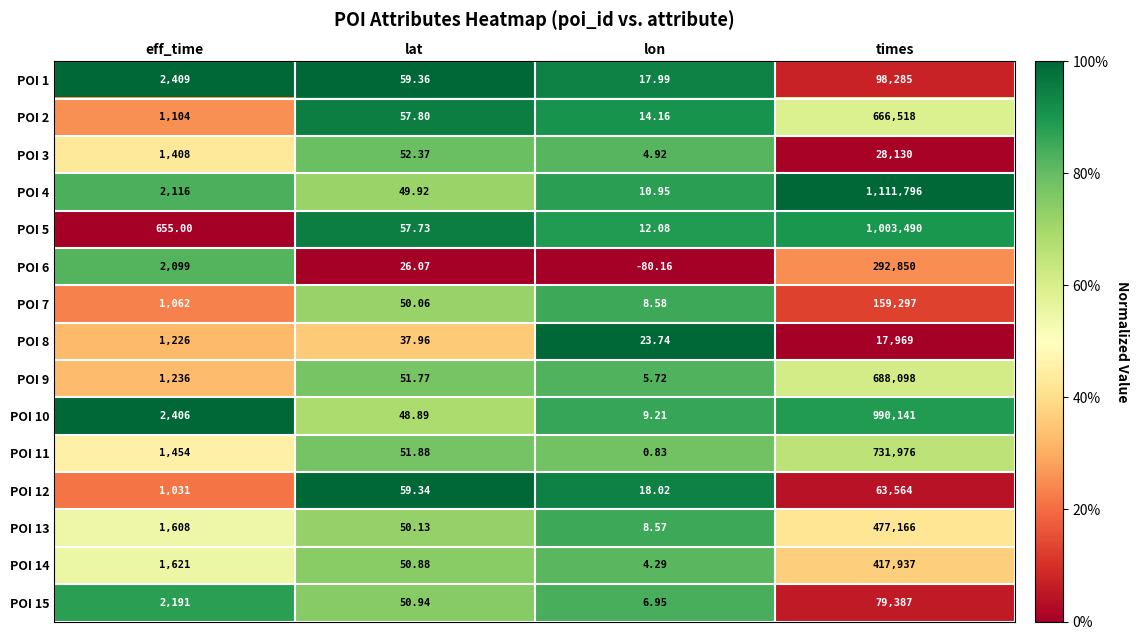

Where is POI 13 nearest to the value 238587?

eff_time